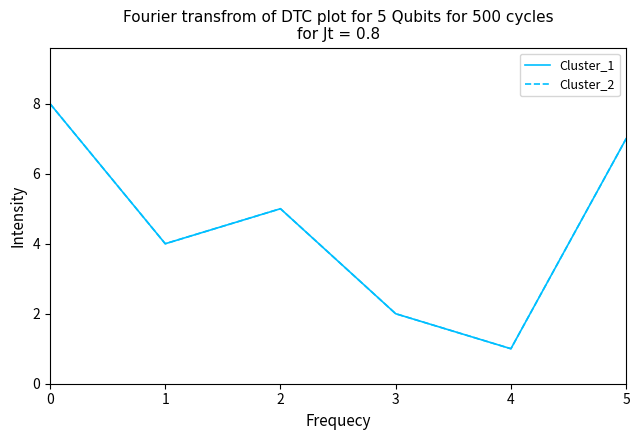

Rank the categories by Cluster_2 value from lowest to highest.

4, 3, 1, 2, 5, 0